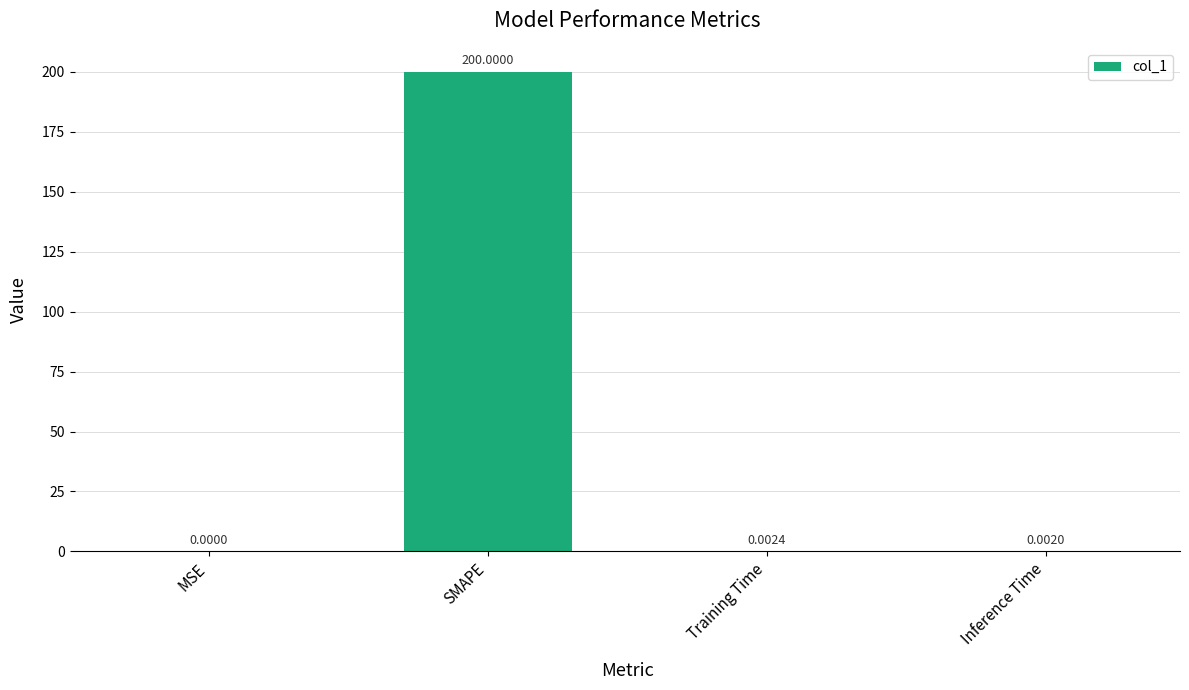

Which has a higher value, Inference Time or Training Time?

Training Time